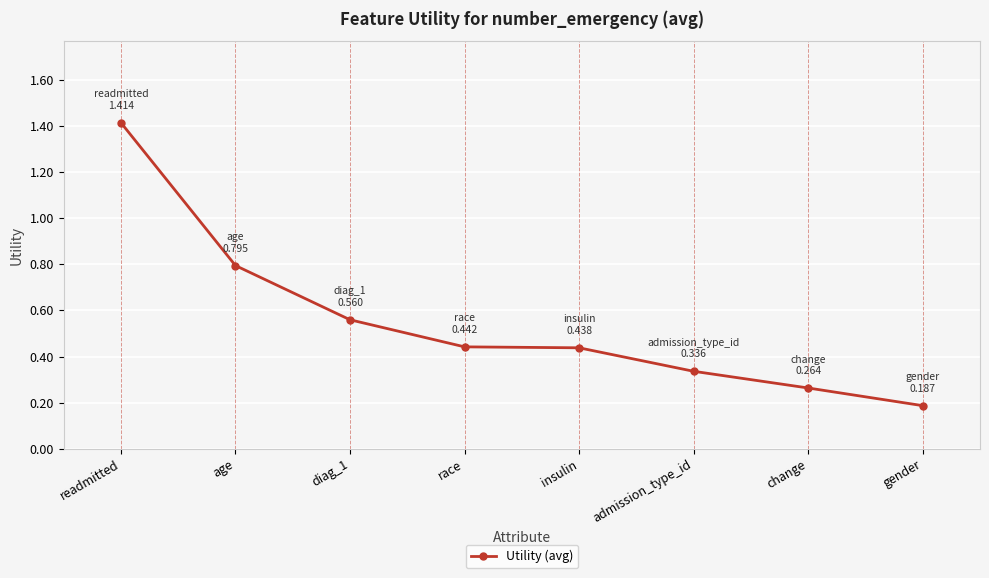

True or false: there are more than 1 points higher than both neighbors.

False